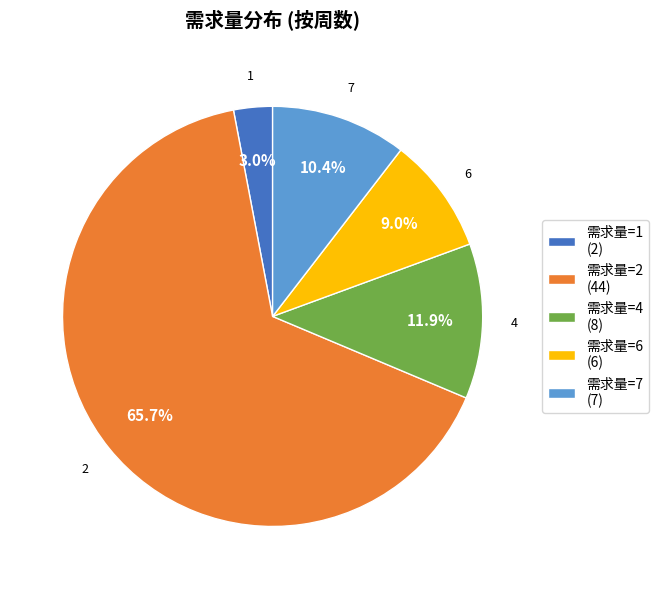

Which slice represents more than half of the pie?

需求量=2 (44)